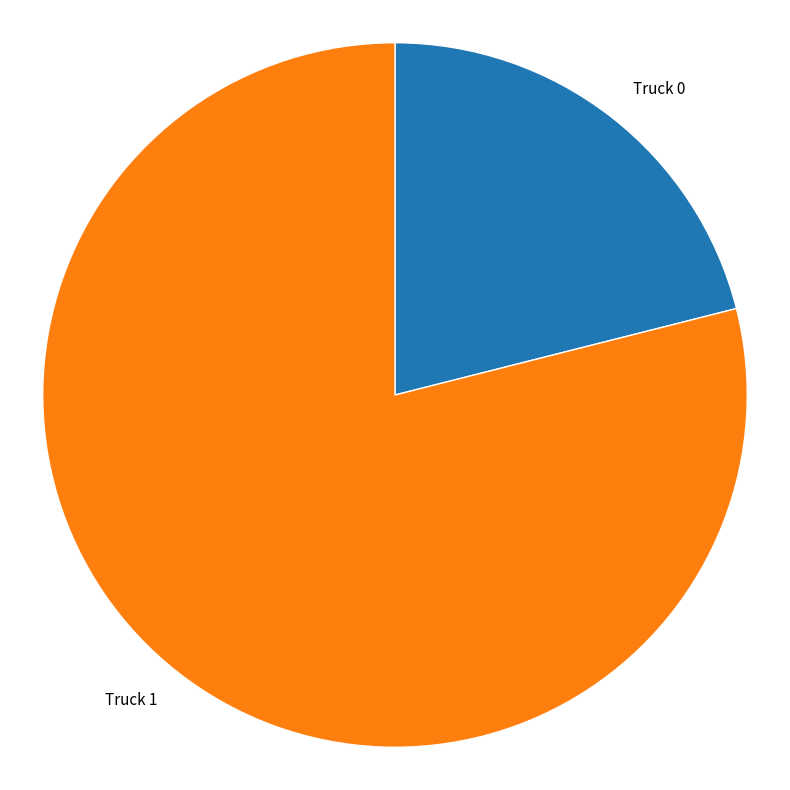

What is the majority slice?

Truck 1